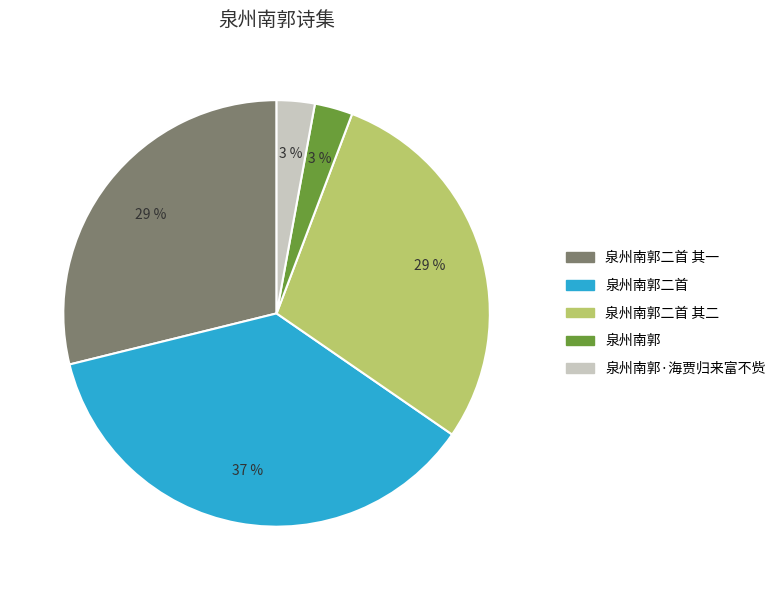

To the nearest percent, what is the difference between the largest and smallest slice percentages?

34%